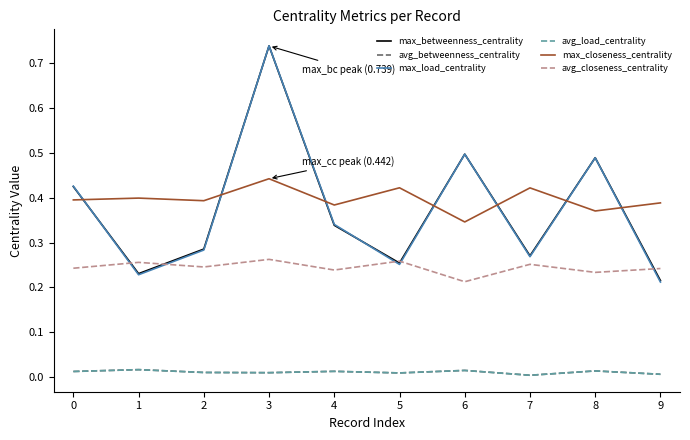

How many lines are shown in the chart?

6